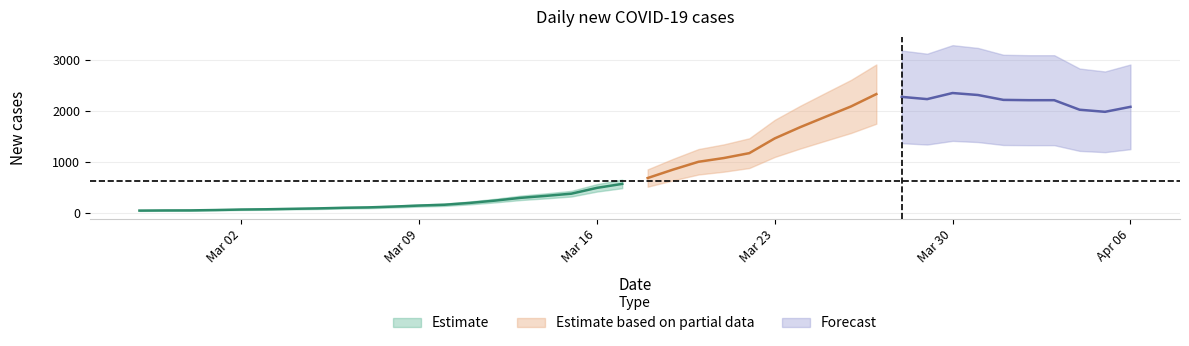

How many points are higher than both their immediate neighbors (excluding endpoints)?

2